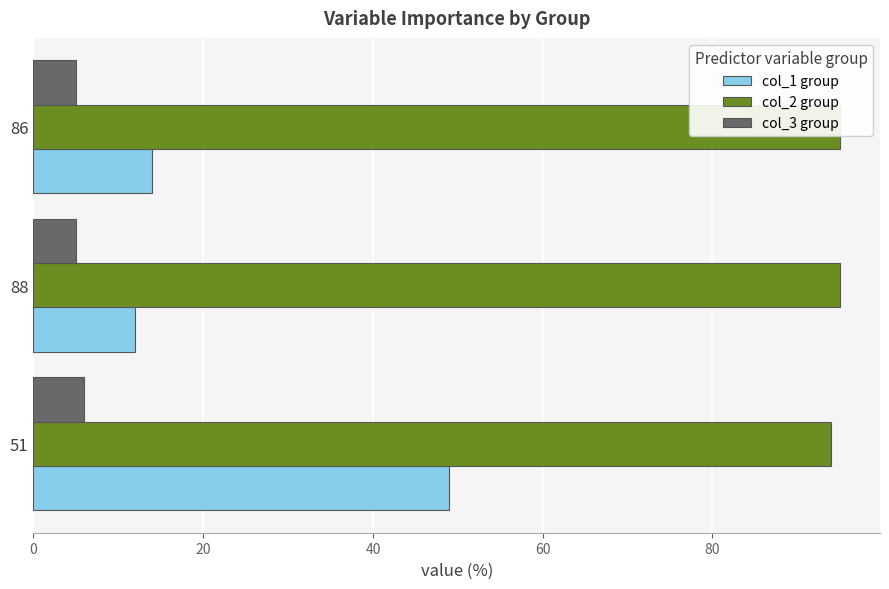

What is the sum of all col_3 group values?

16